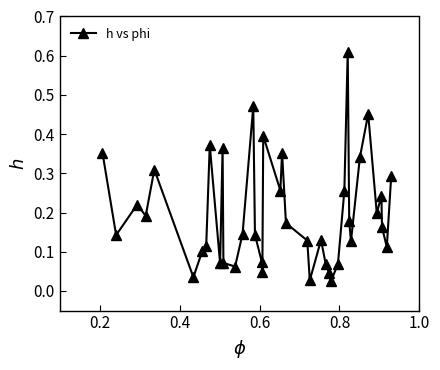

True or false: the data has more than 2 interior local peaks.

True